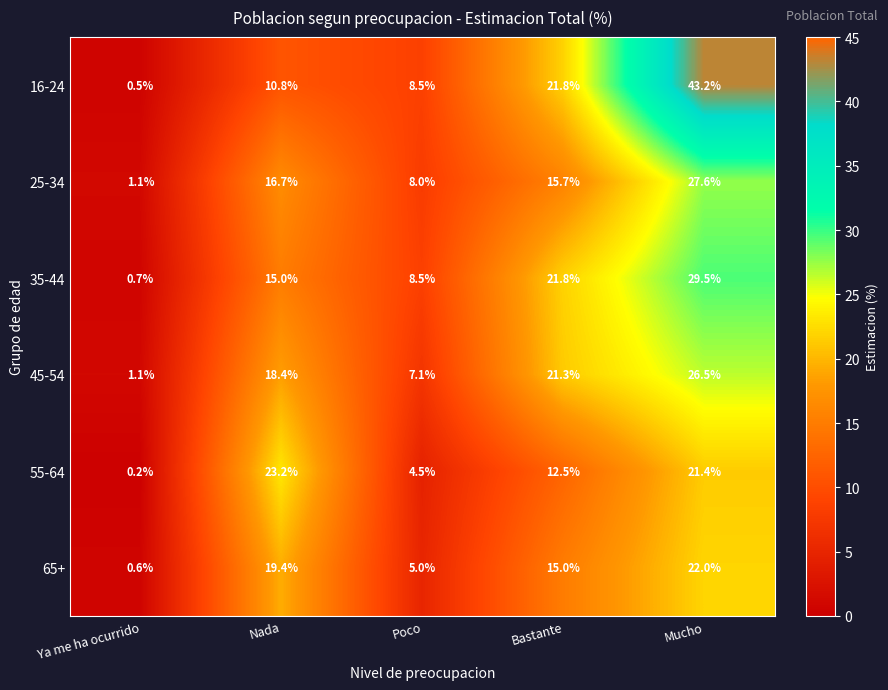

What is the average value of the 55-64 series?

12.4